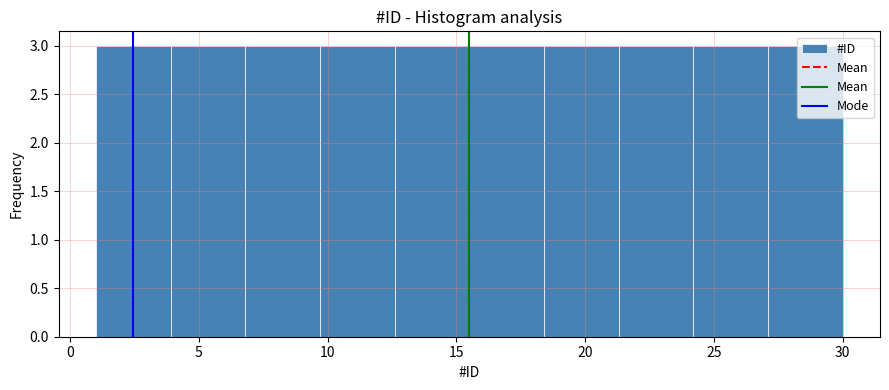

Reading left to right, transcribe this chart: for each bar, give the range it covers on the x-axis and its height. Neither the bar edges nor the heights are printed on the chart, so give them approximately, as read against the axes.

1.0 to 3.9: 3
3.9 to 6.8: 3
6.8 to 9.7: 3
9.7 to 12.6: 3
12.6 to 15.5: 3
15.5 to 18.4: 3
18.4 to 21.3: 3
21.3 to 24.2: 3
24.2 to 27.1: 3
27.1 to 30.0: 3